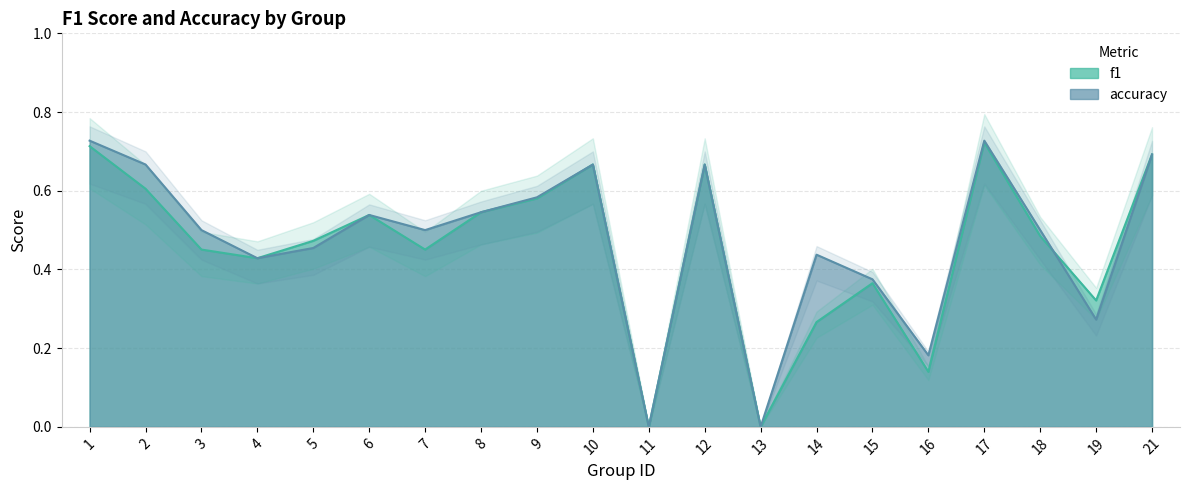

What are all the series names shown in the legend?

f1, accuracy